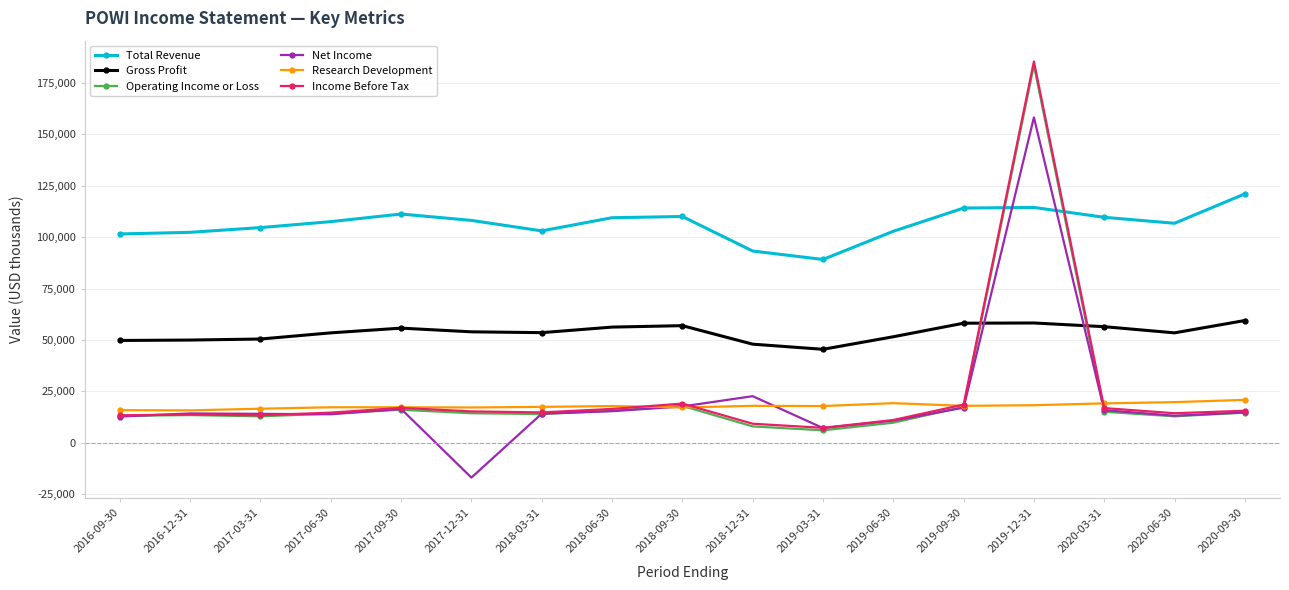

Read the Research Development value at 2017-06-30, to the nearest 10.

17300